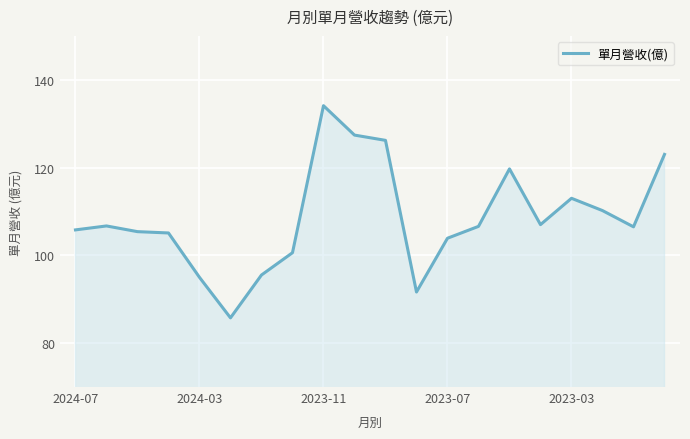

What is the difference between the maximum and minimum values?

48.3